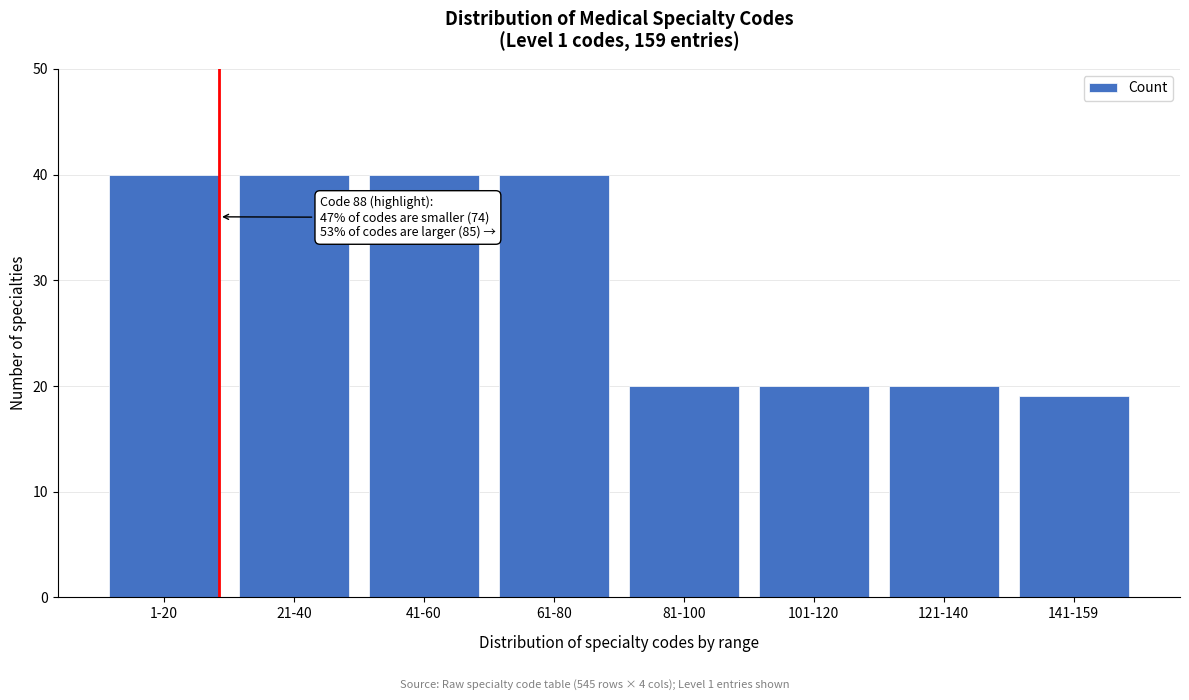

Reading left to right, list all the values displayed in this chart.

40	40	40	40	20	20	20	19